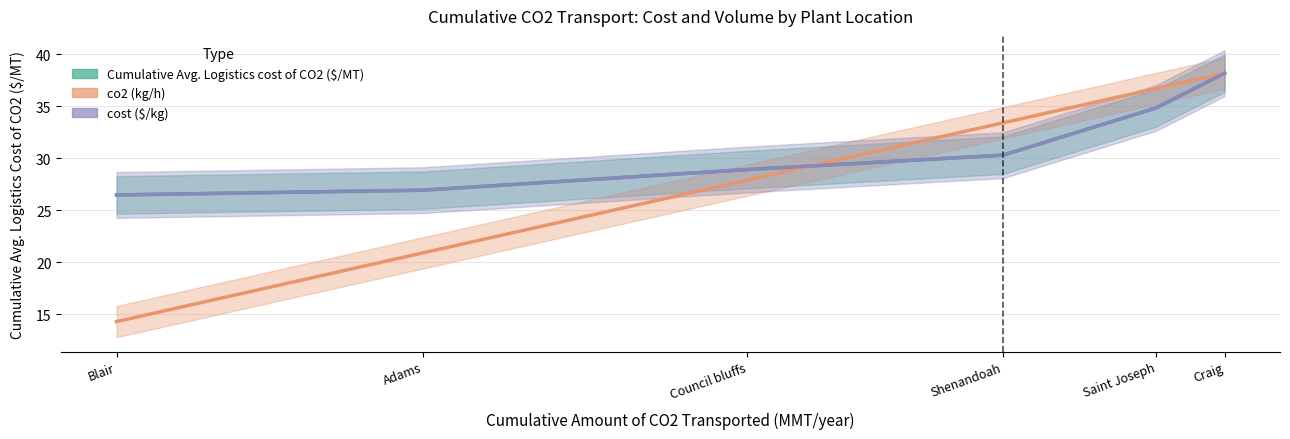

List the series in order of their peak value, highest first.

Cumulative Avg. Logistics cost of CO2 ($/MT), co2 (kg/h), cost ($/kg)